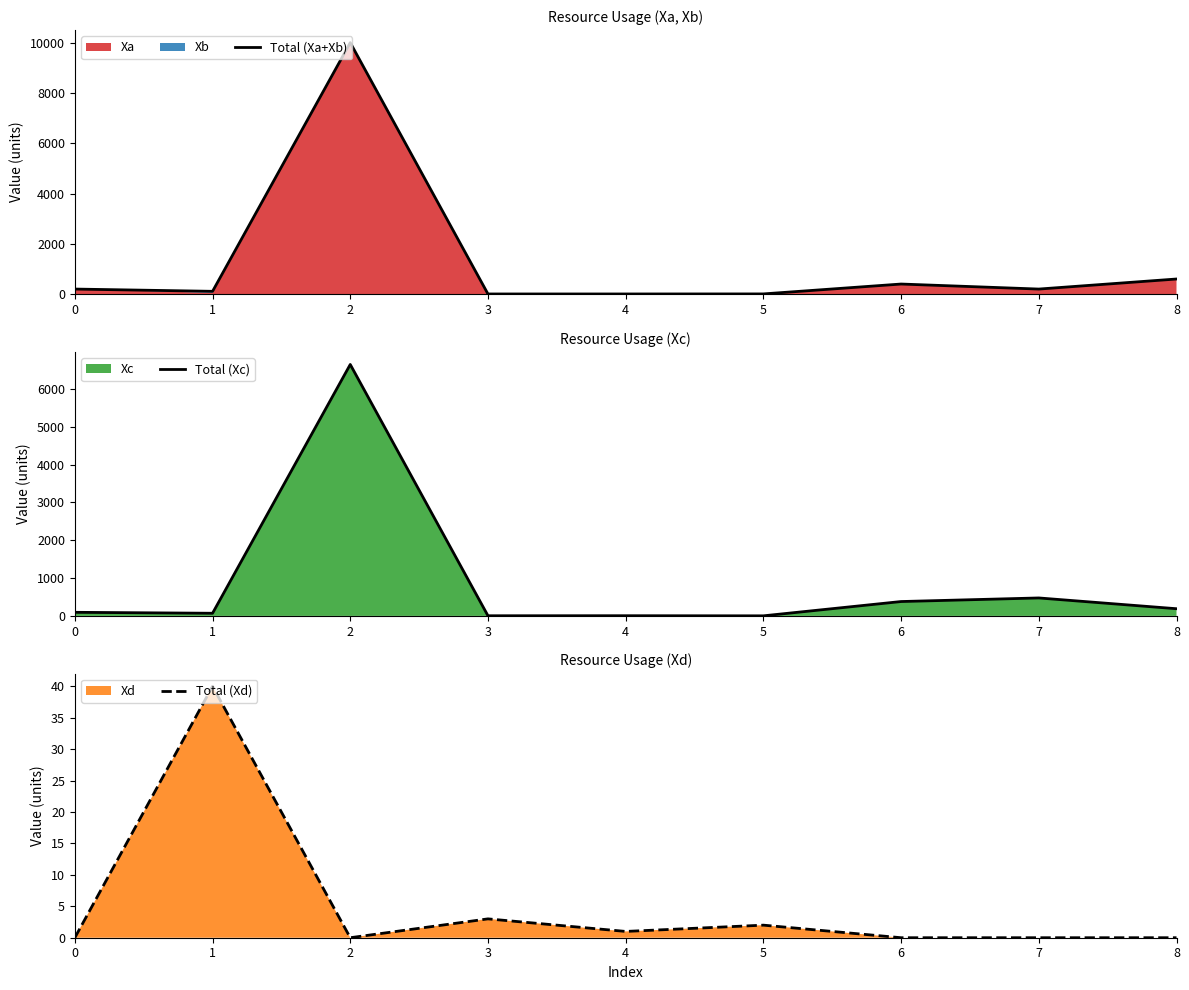

True or false: Total (Xd) has a value of 27 at 0.

False